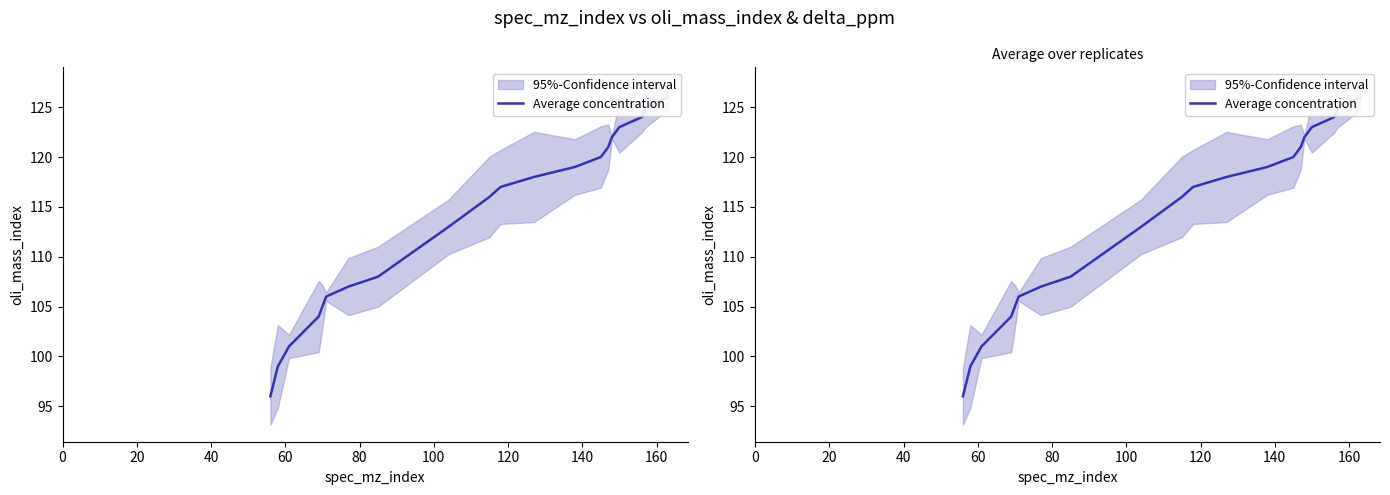

How many distinct data groups are displayed?

1